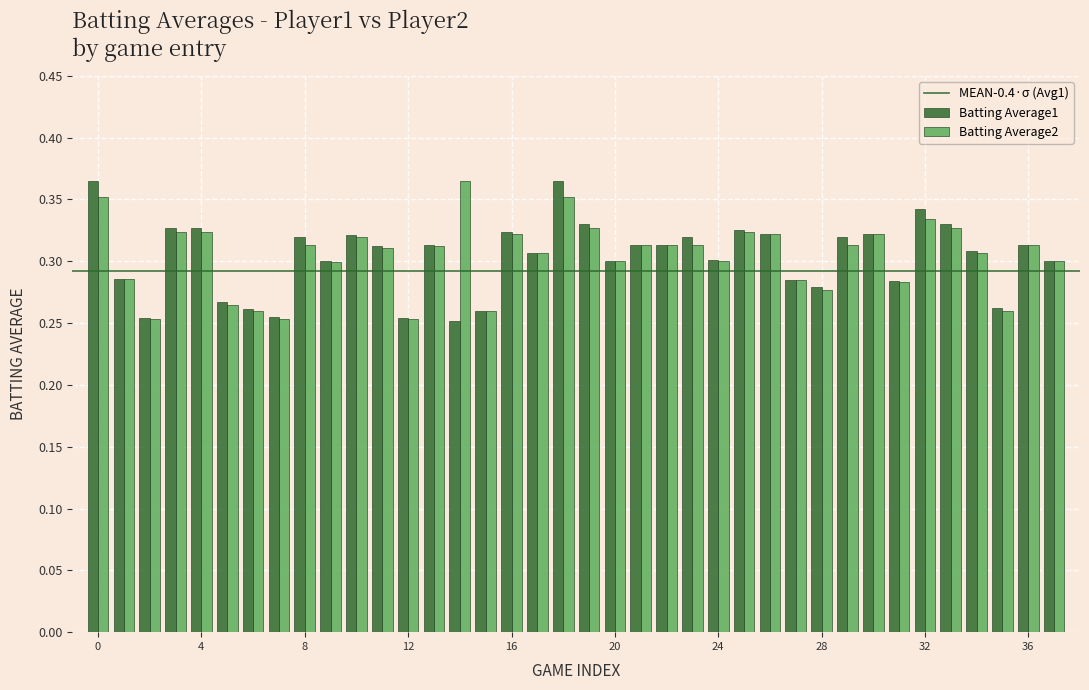

Count the Batting Average1 values in the range 0 to 1.

38